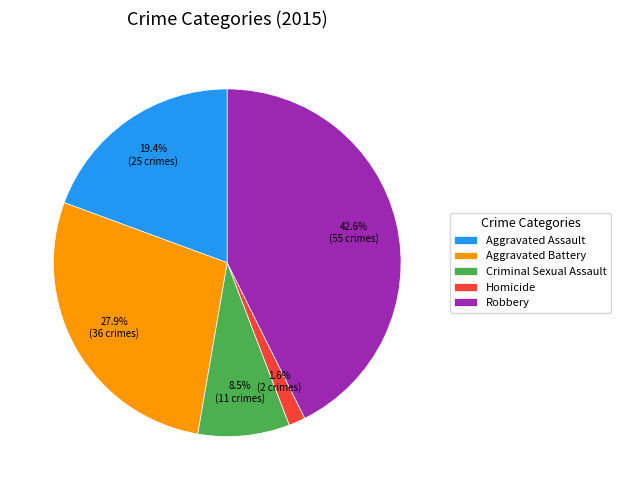

Between Aggravated Assault and Homicide, which is larger?

Aggravated Assault